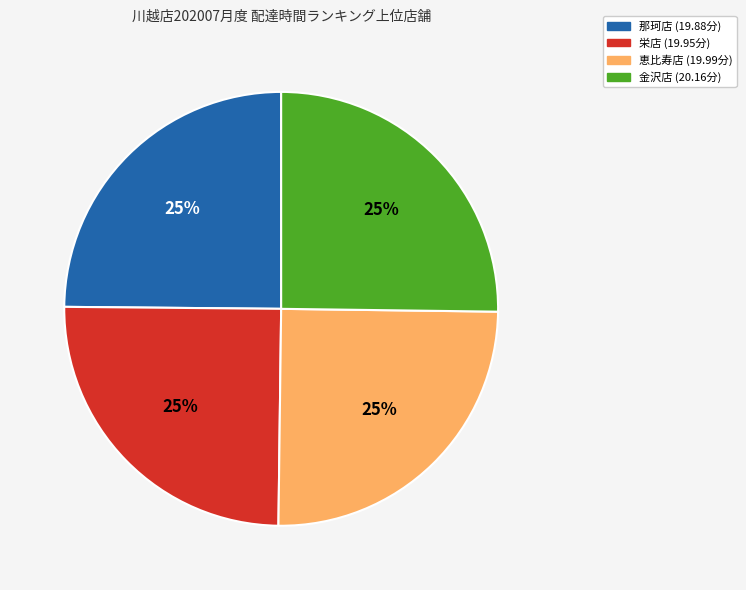

Approximately how many times larger is the value at 栄店 compared to 恵比寿店?

1.0